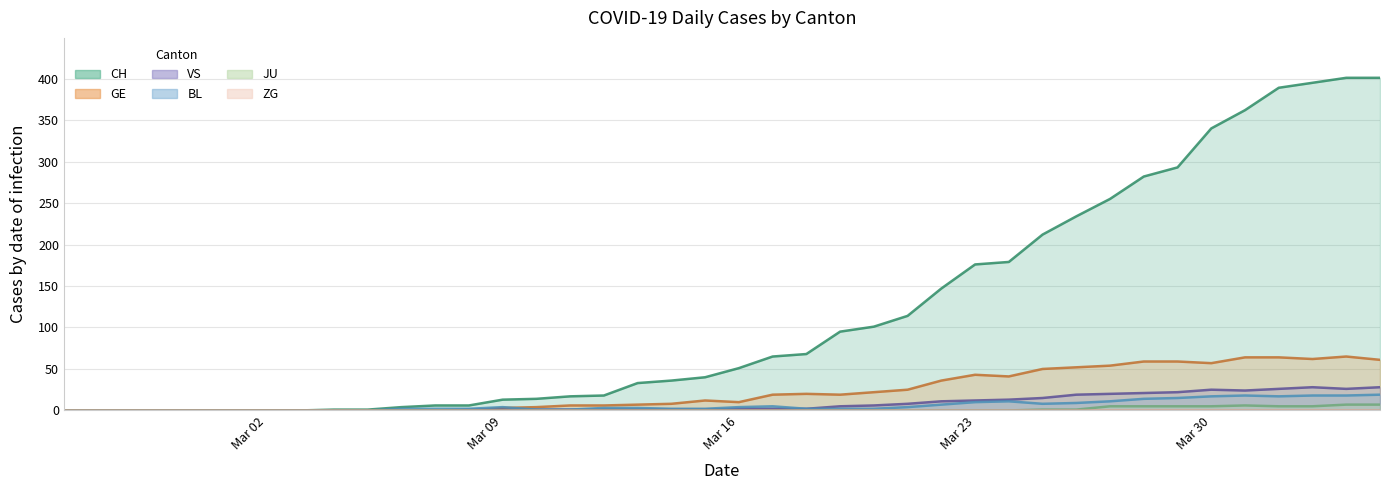

What is the maximum value for GE?

65